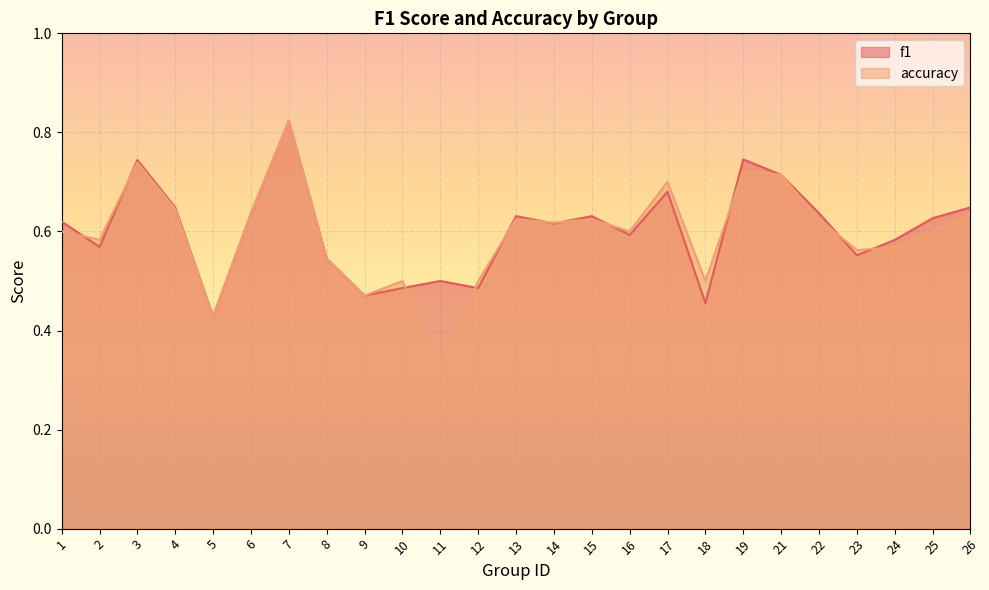

What is the total value across all series at 24?

1.2